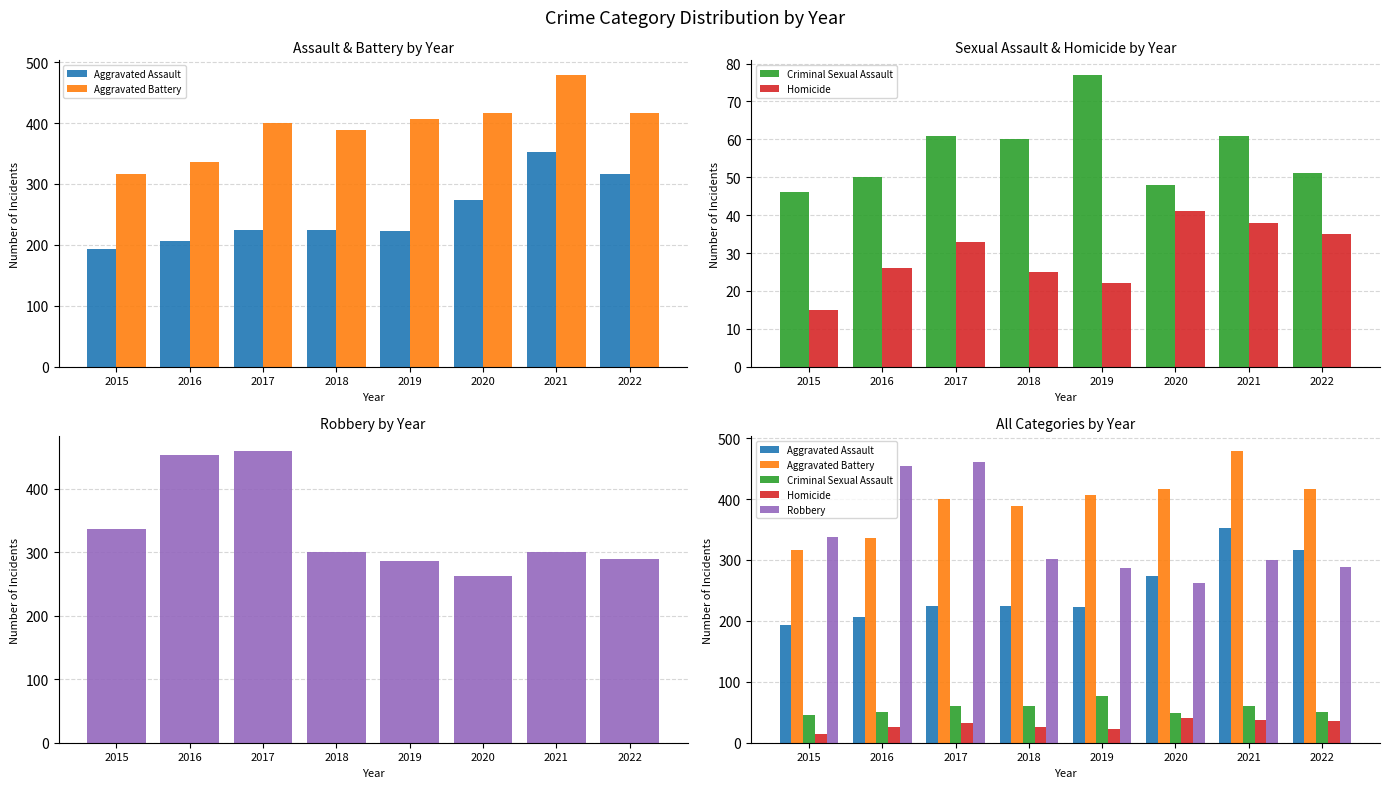

Reading left to right, list all the values displayed in this chart.

Aggravated Assault: 2015=194	2016=206	2017=224	2018=225	2019=223	2020=273	2021=352	2022=317
Aggravated Battery: 2015=316	2016=336	2017=400	2018=389	2019=407	2020=416	2021=479	2022=417
Criminal Sexual Assault: 2015=46	2016=50	2017=61	2018=60	2019=77	2020=48	2021=61	2022=51
Homicide: 2015=15	2016=26	2017=33	2018=25	2019=22	2020=41	2021=38	2022=35
Robbery: 2015=337	2016=454	2017=460	2018=301	2019=287	2020=263	2021=300	2022=289